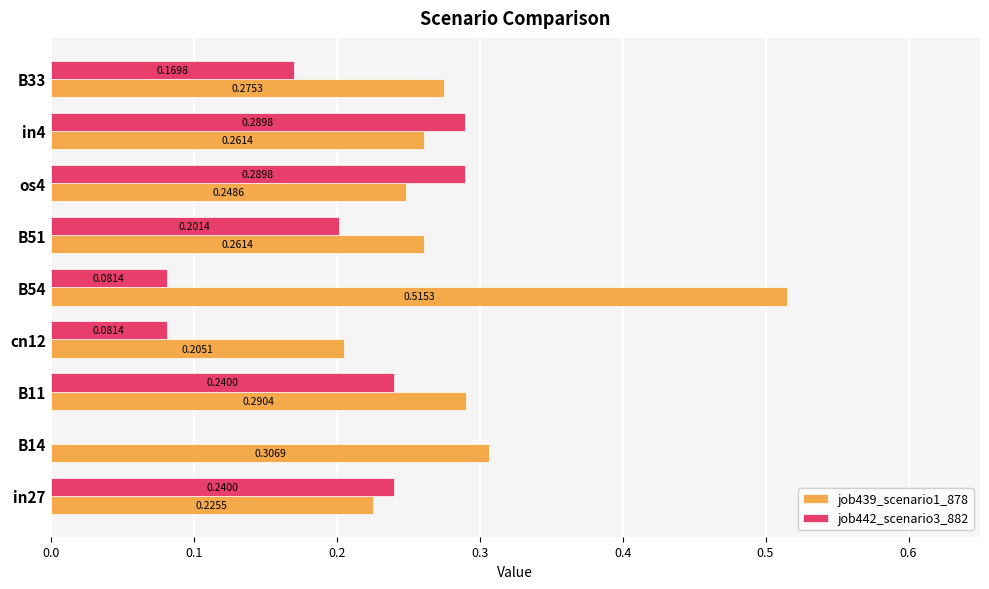

What is the total value across all series at B54?

0.6